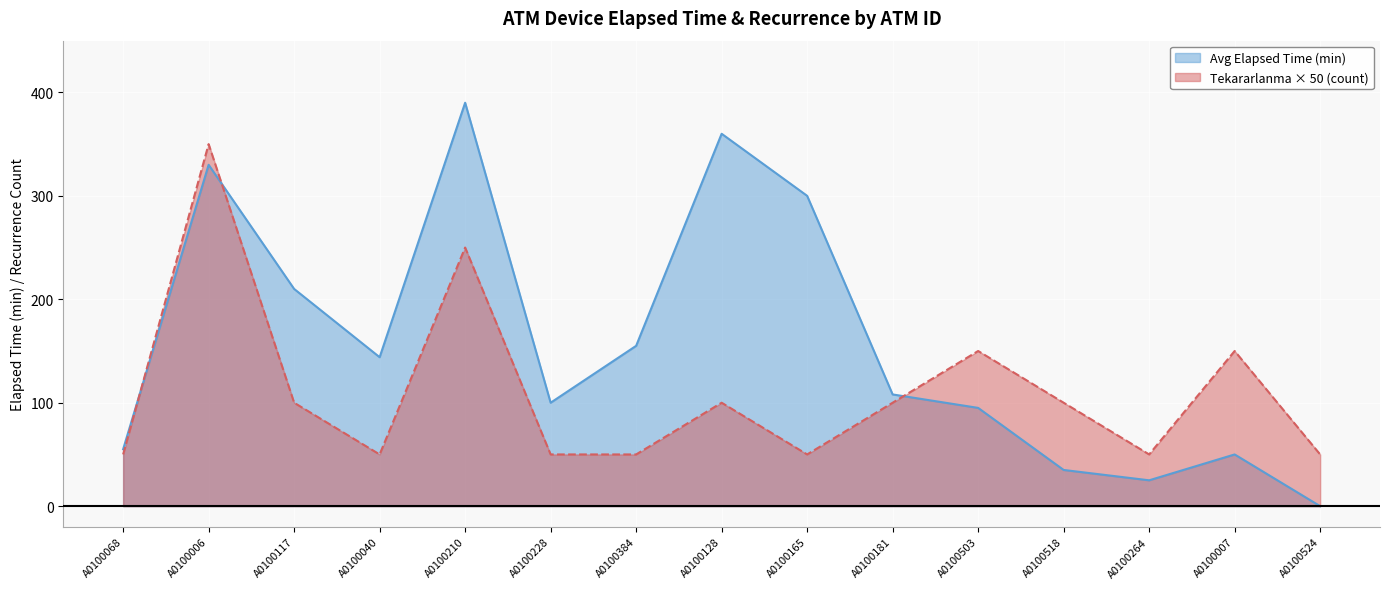

Does the chart display data point markers on the line(s)?

No